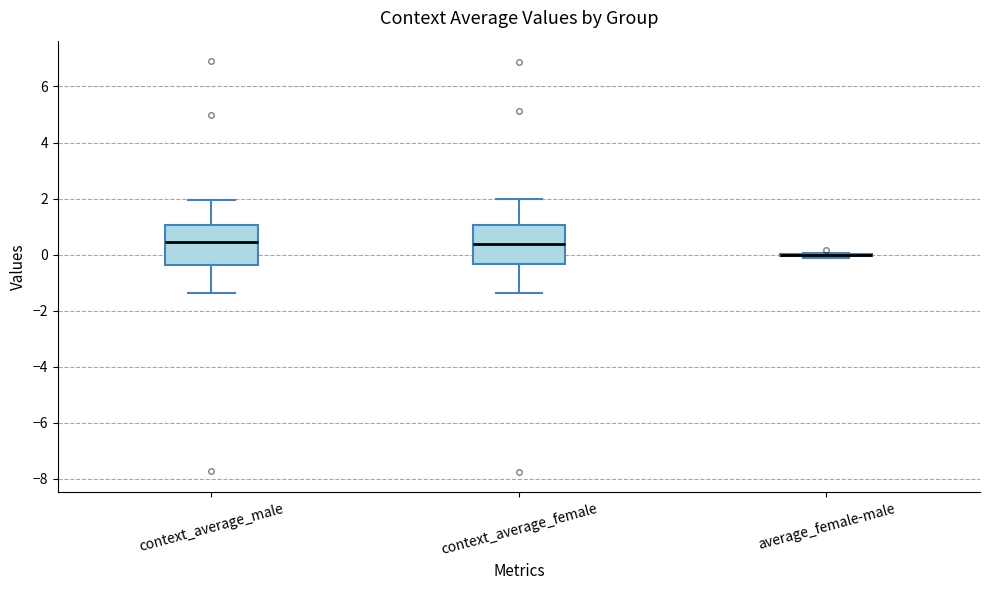

Reading left to right, read every box against the y-axis: the position of its median line, the range the box covers, and the ends of its whiskers. The values are not printed on the chart, so give them approximately, as read against the axis.

context_average_male: median 0.4, box -0.4 to 1.0, whiskers -1.4 to 2.0
context_average_female: median 0.4, box -0.4 to 1.0, whiskers -1.4 to 2.0
average_female-male: box collapsed to a line at 0.0, whiskers -0.2 to 0.0